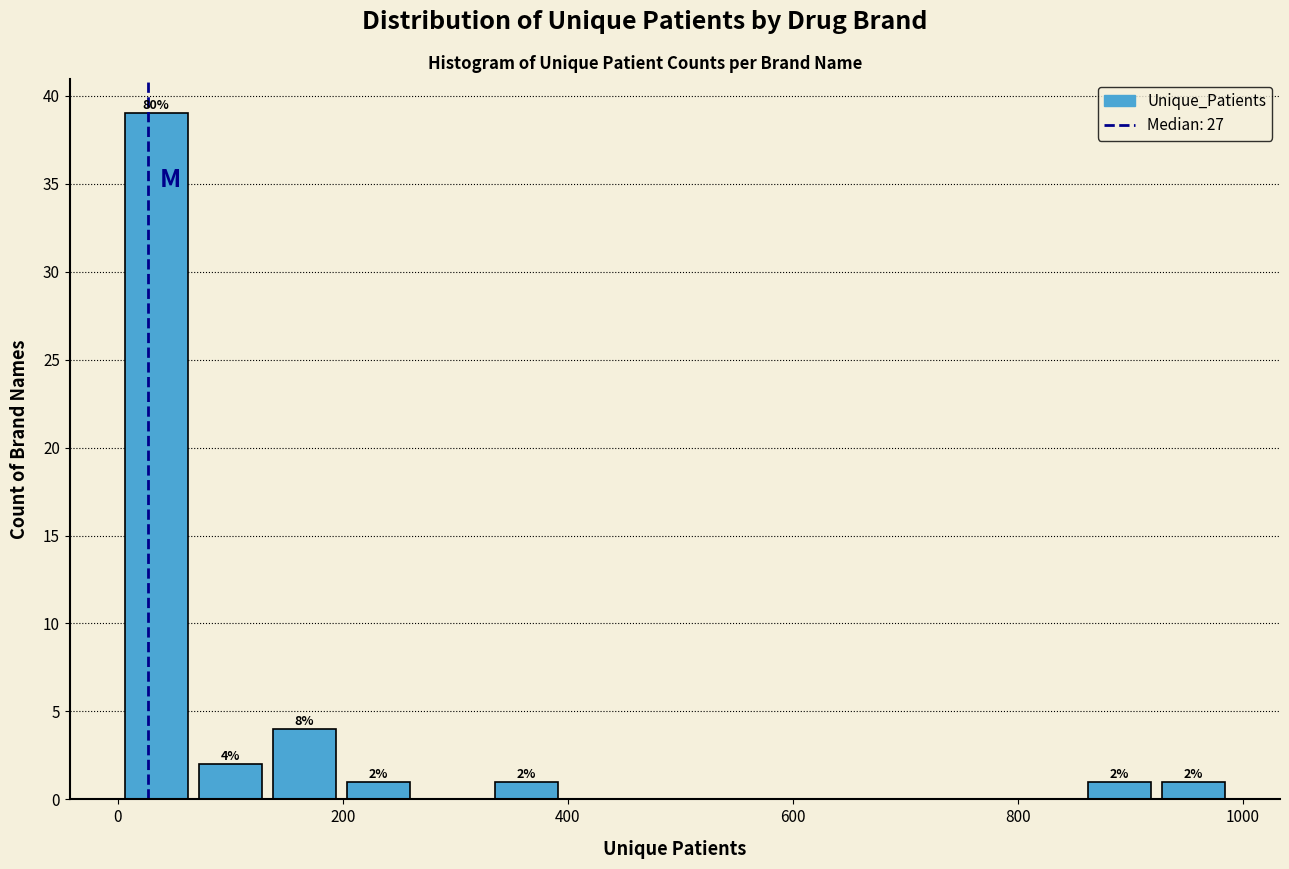

Around what value on the x-axis is the tallest bar? Give the approximate position of its centre, as read against the axis.

40